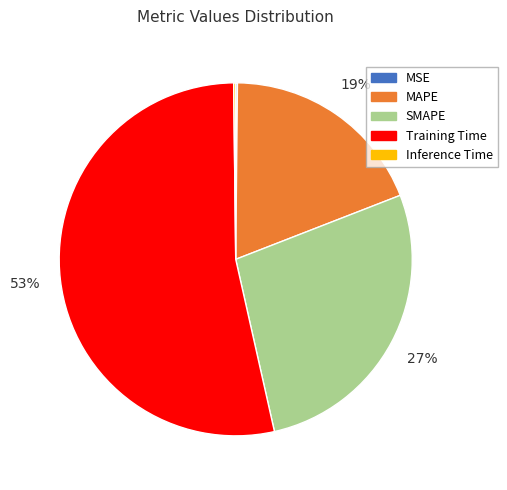

To the nearest percent, what is the average slice percentage?

20%